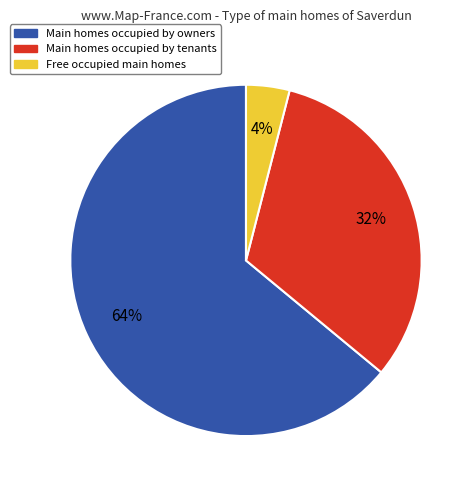

What is the ratio of the value at Main homes occupied by owners to the value at Main homes occupied by tenants?

2.0